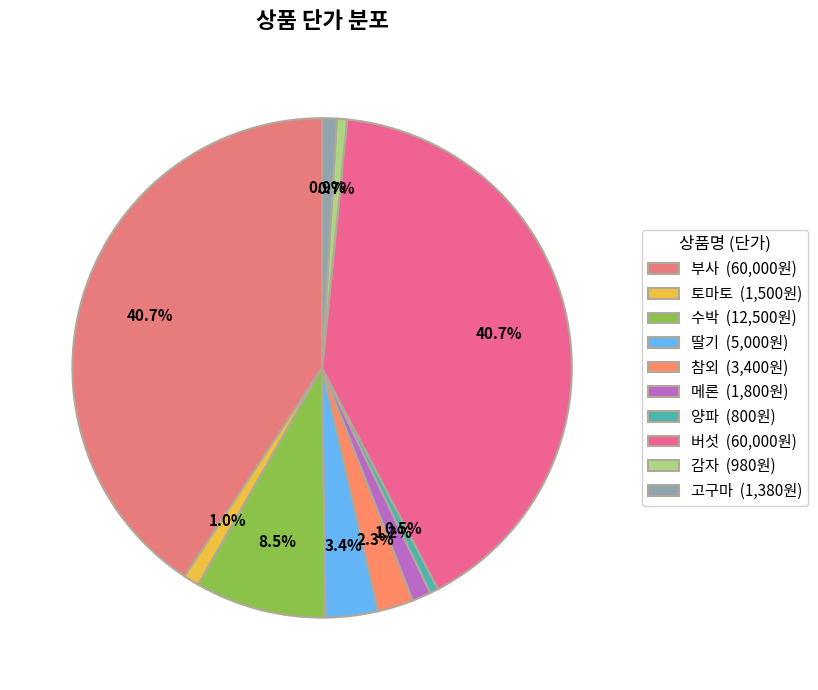

What is the ratio of the value at 감자 to the value at 딸기?

0.2